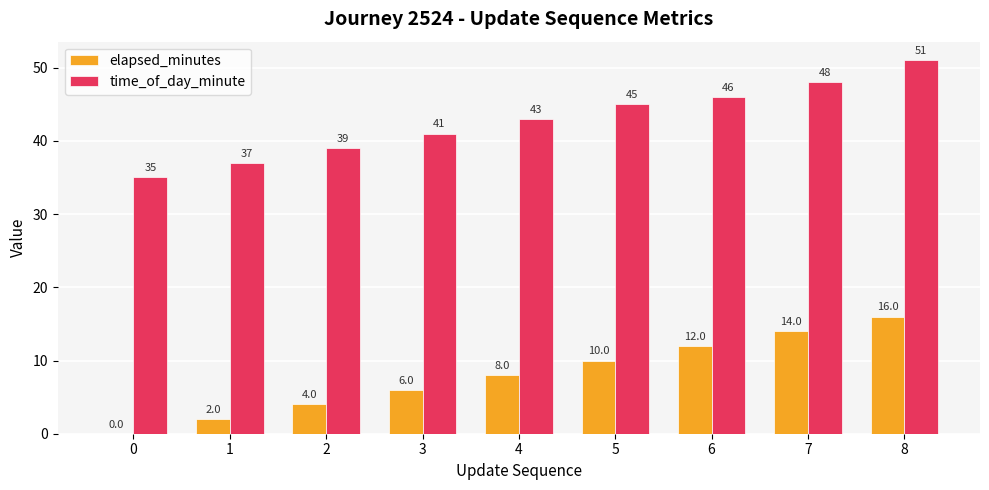

At which category does the chart reach its peak across all series?

8